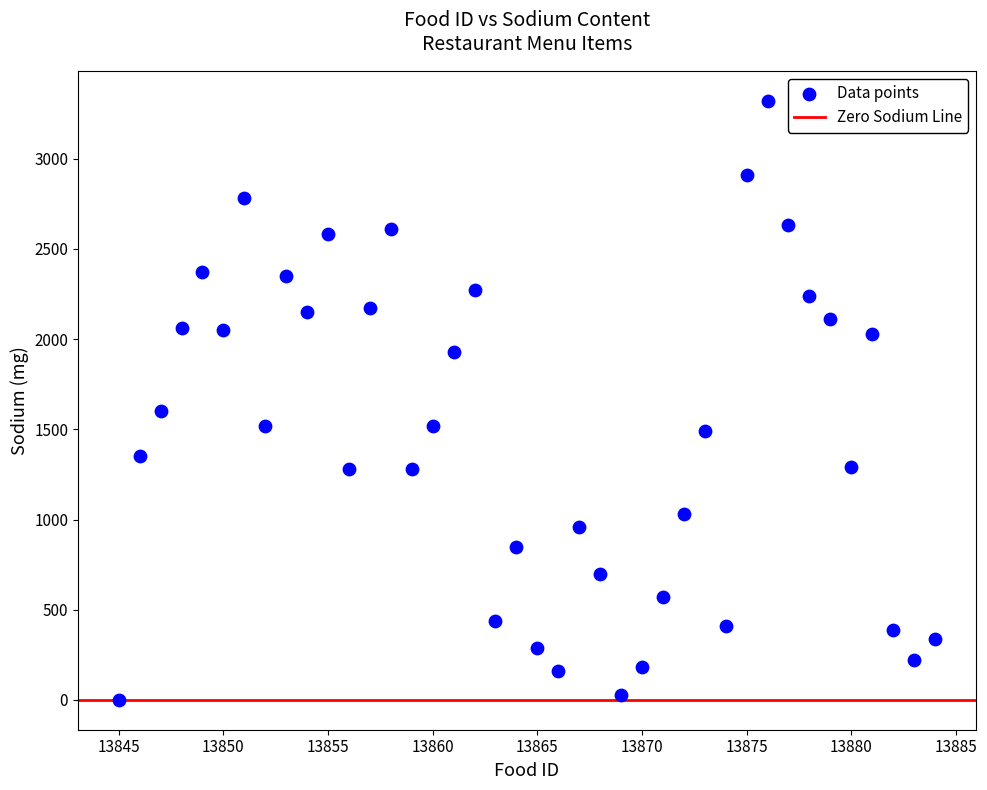

What Y value in the scatter plot is closest to 1660?

1600